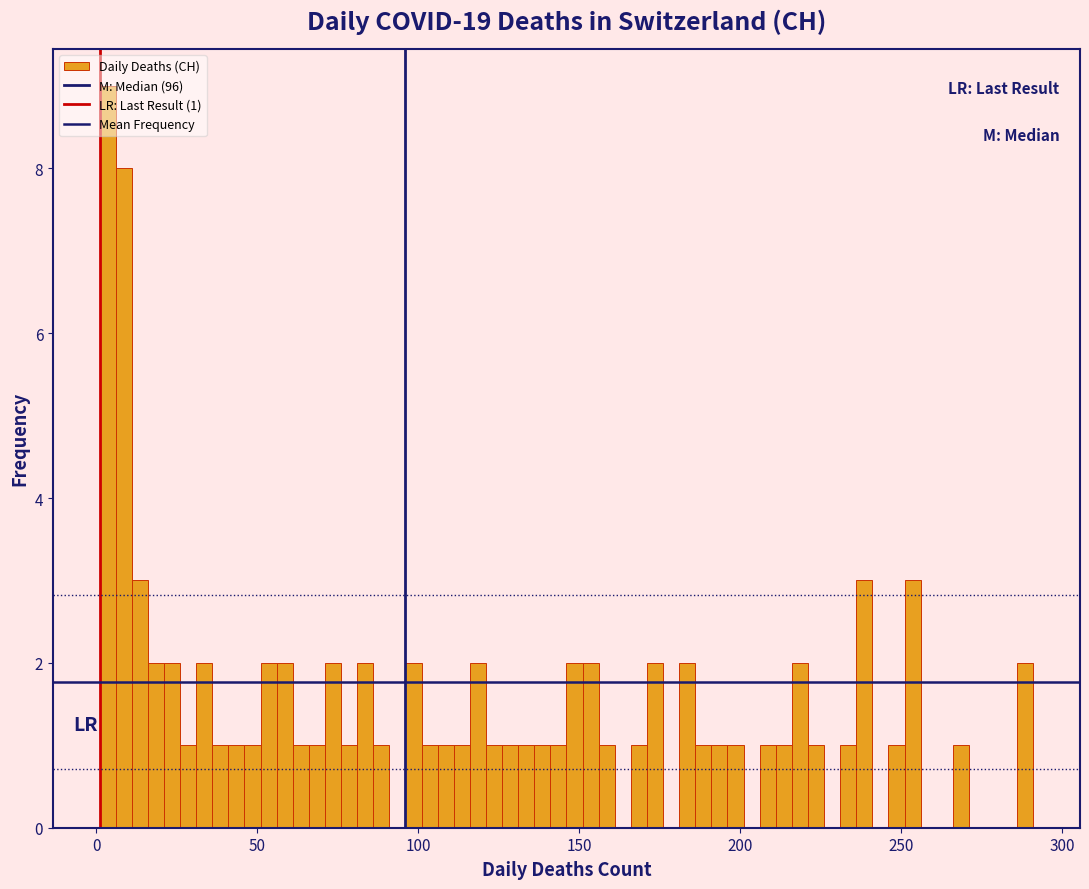

Around what value on the x-axis is the tallest bar? Give the approximate position of its centre, as read against the axis.

5